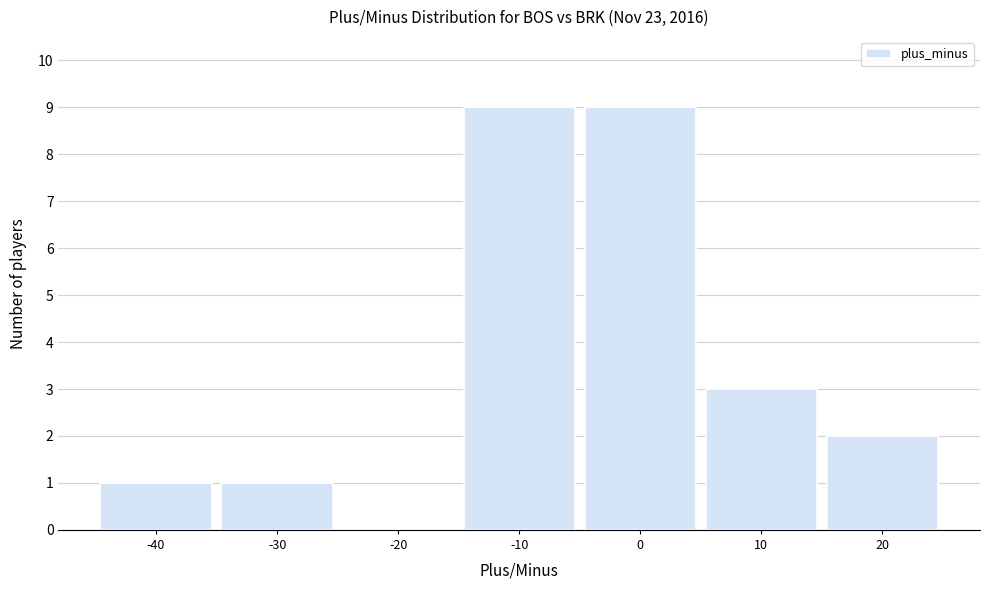

Reading left to right, extract all data points from this chart.

-40=1	-30=1	-20=0	-10=9	0=9	10=3	20=2